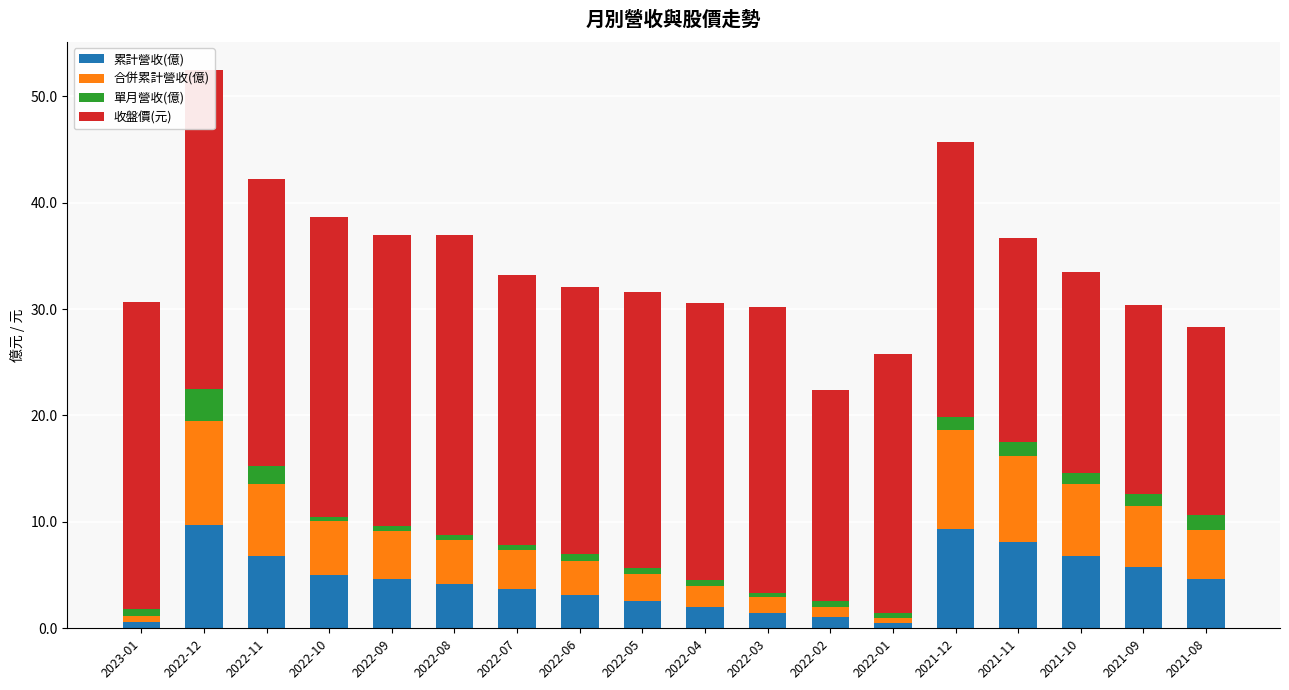

What is the lowest value of the 單月營收(億) series?

0.4